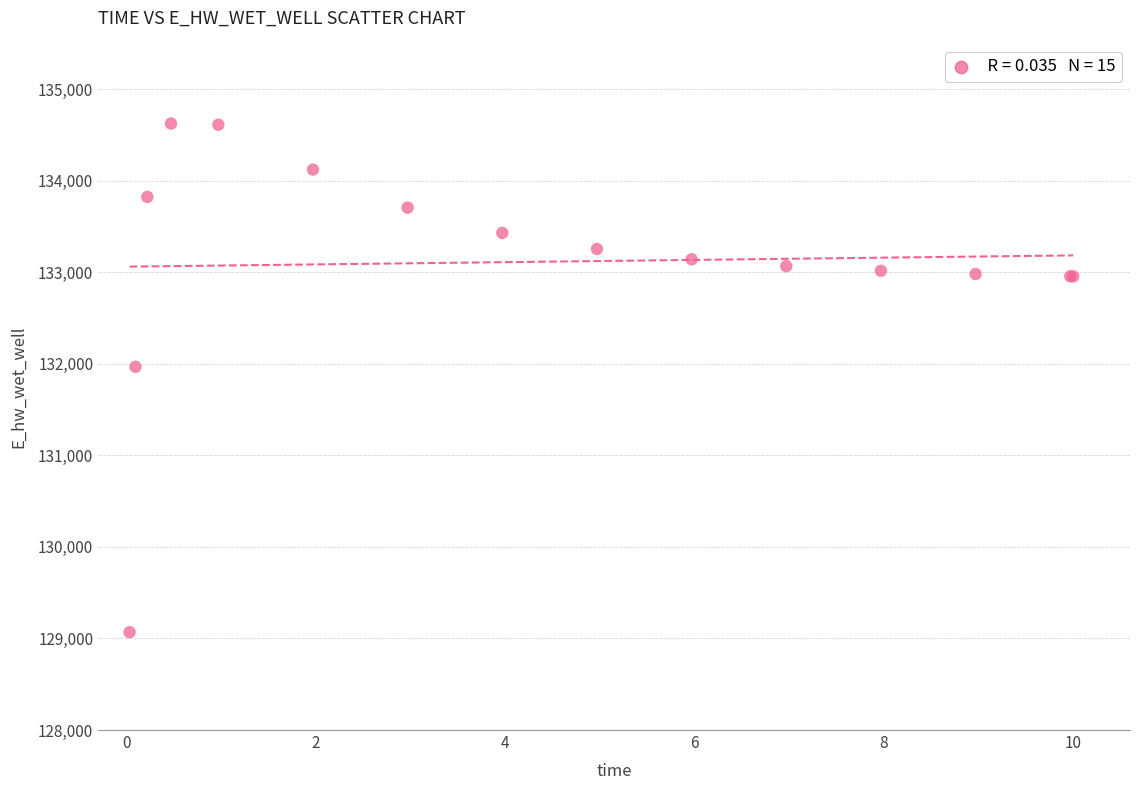

What Y value in the scatter plot is closest to 131847?

131967.8